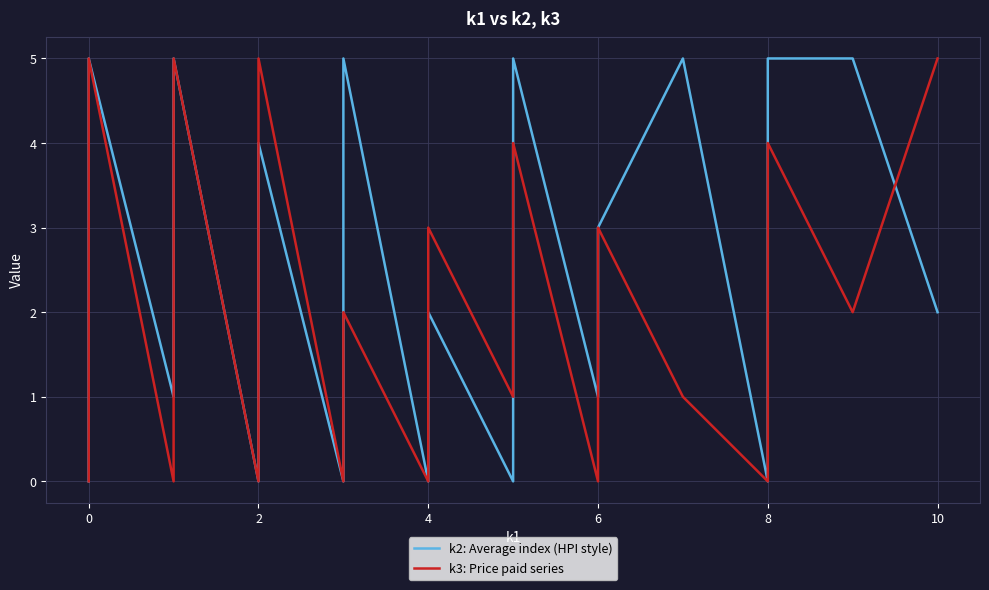

Is the value of k3: Price paid series at 8 greater than the value of k2: Average index (HPI style) at 38?

No